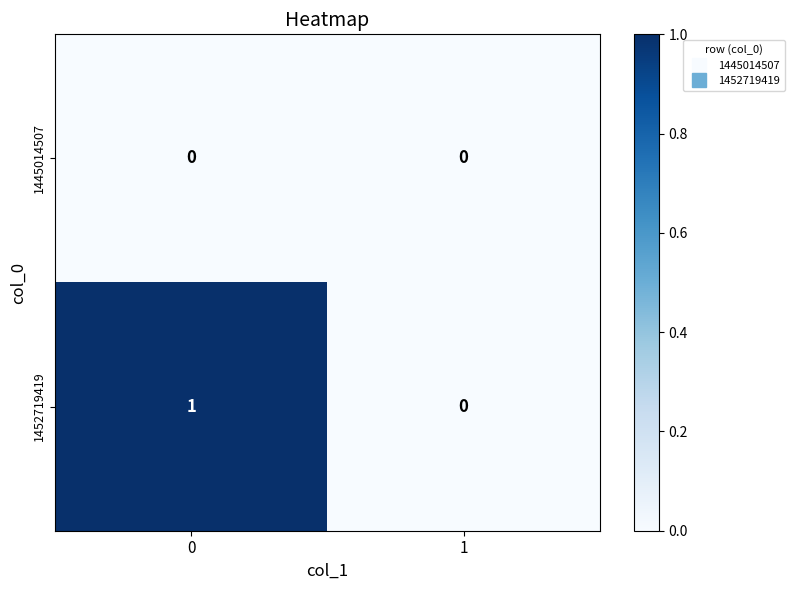

Is it true that 1452719419 equals -1 at 1?

False